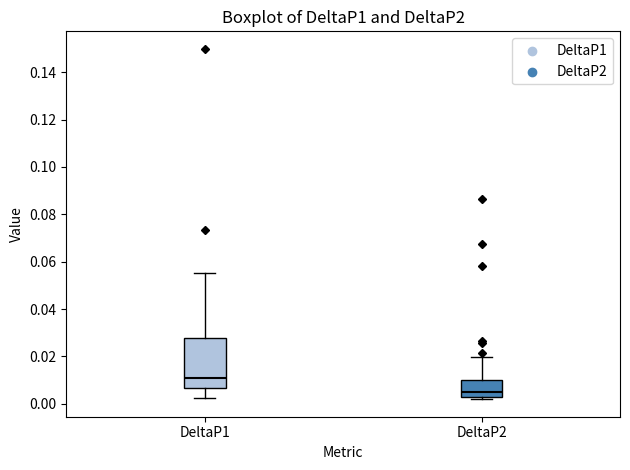

Which box is the tallest, from its lower edge to its upper edge?

DeltaP1